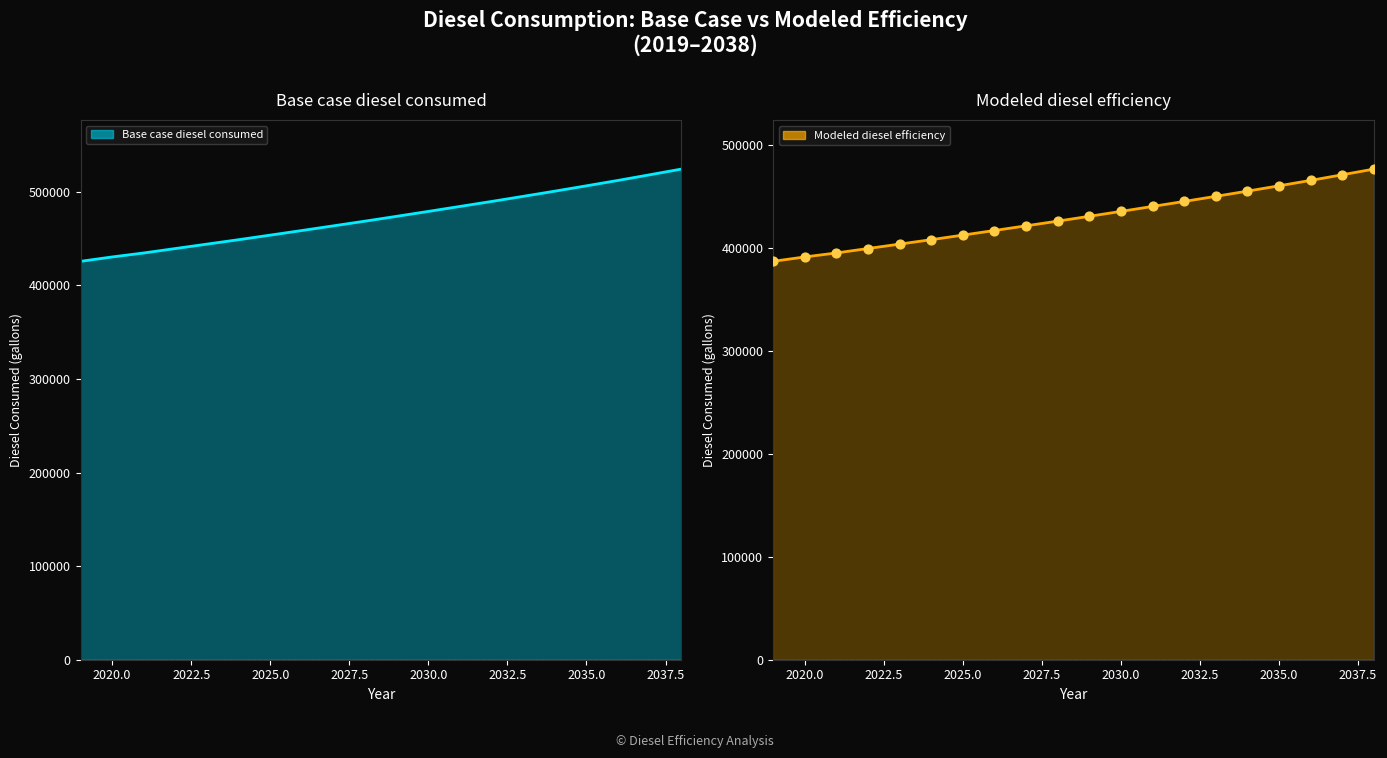

What are all the series names shown in the legend?

Base case diesel consumed, Modeled diesel efficiency